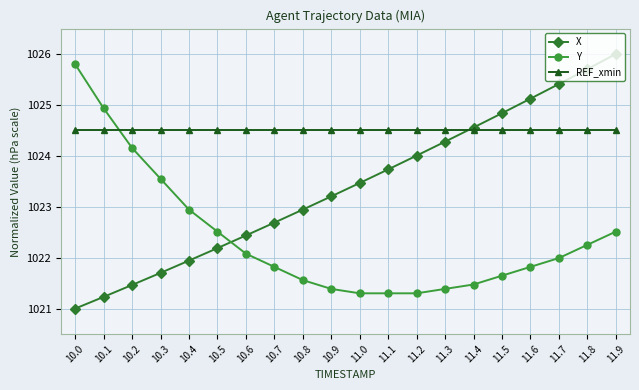

Which series has the largest total across all categories?

REF_xmin